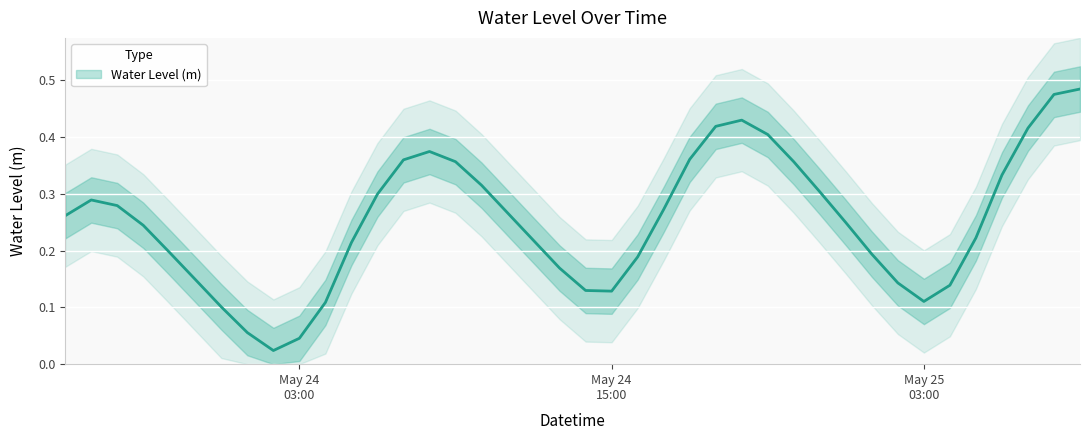

Is it true that the value at 2025-05-24 11:00:00 is 0.3?

True